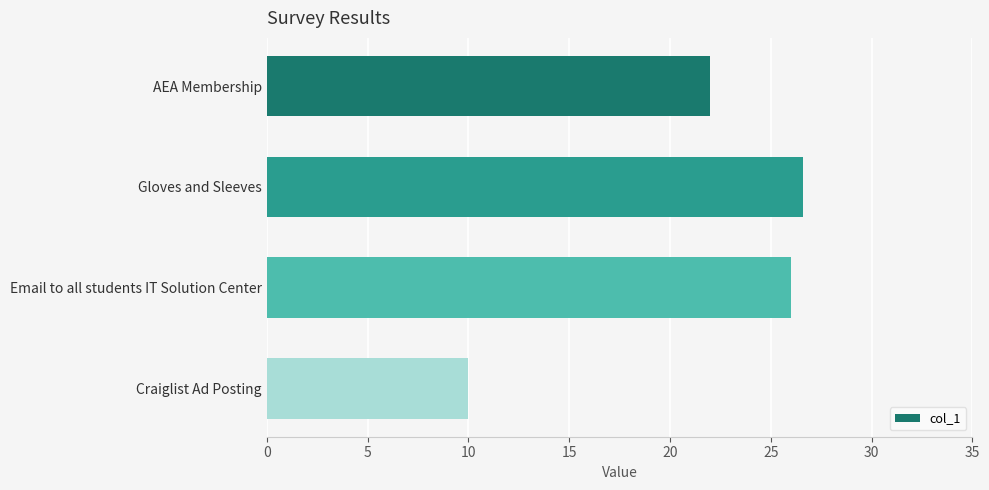

Count the number of categories in the chart.

4